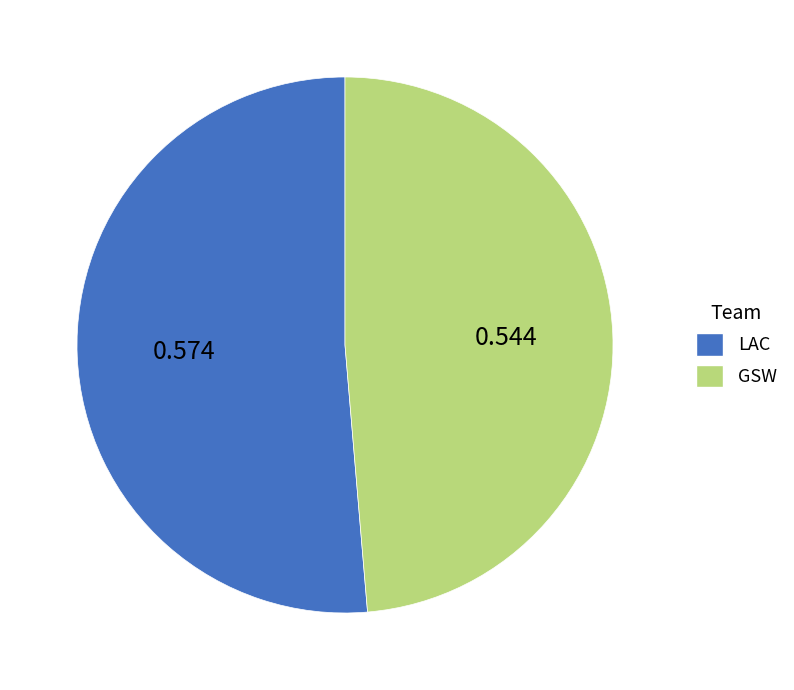

Is there any slice that represents more than half of the pie?

Yes